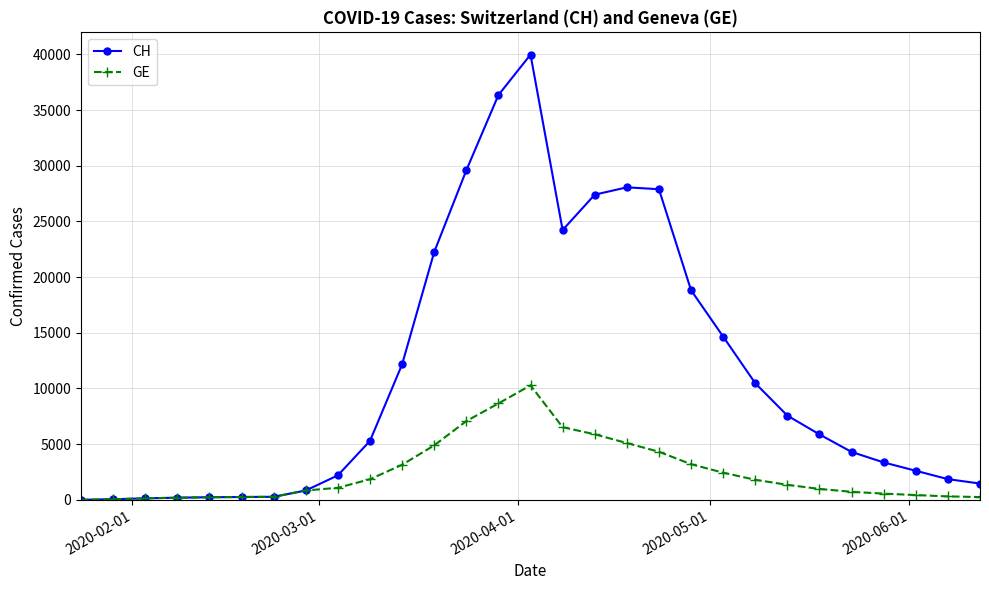

What is the highest value of the CH series?

39980